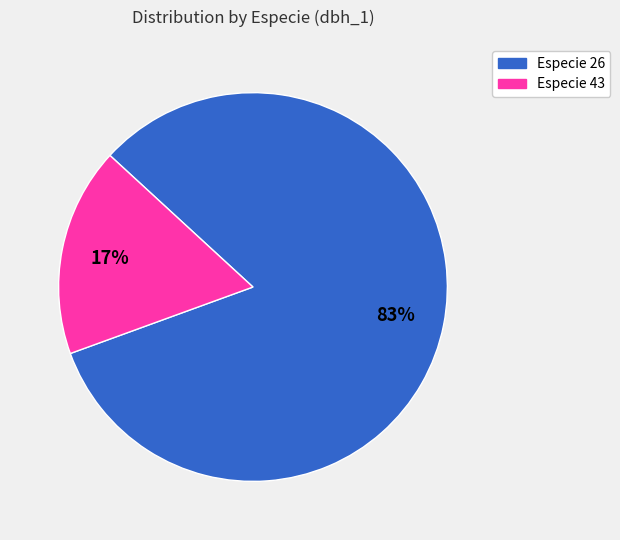

To the nearest percent, what is the average slice percentage?

50%